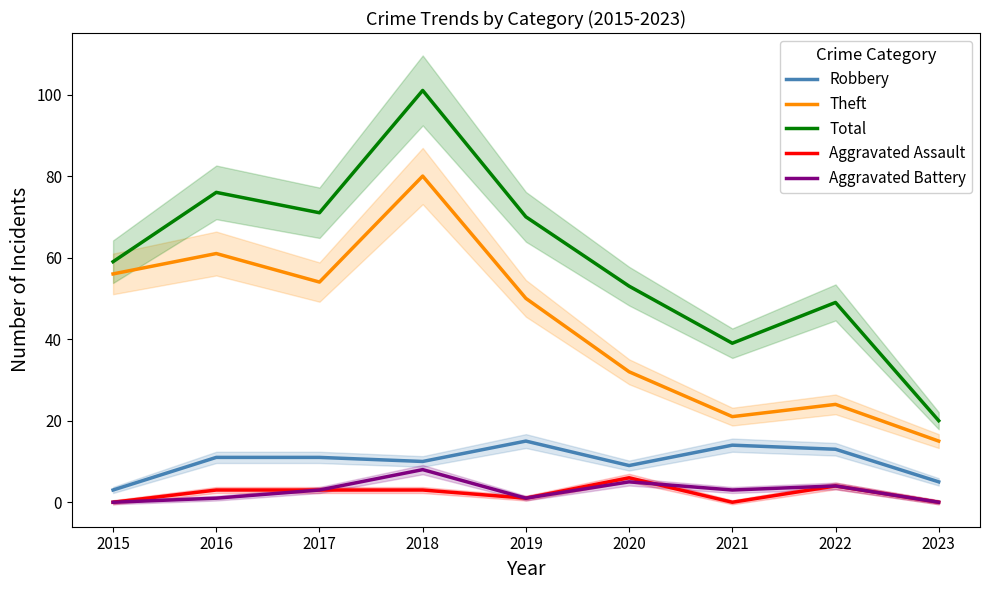

How many interior local peaks does the Aggravated Assault series have?

2